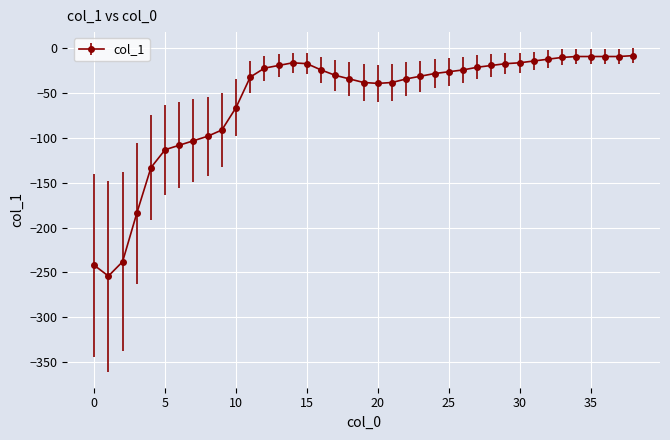

What is the value of the 30th point from the left?

-17